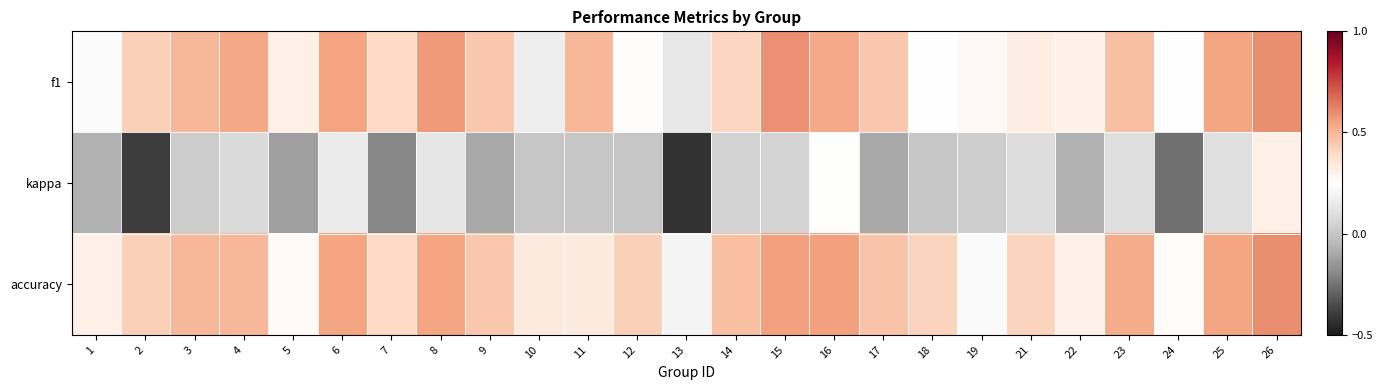

What is the spread (max minus min) of values at 10?

0.3